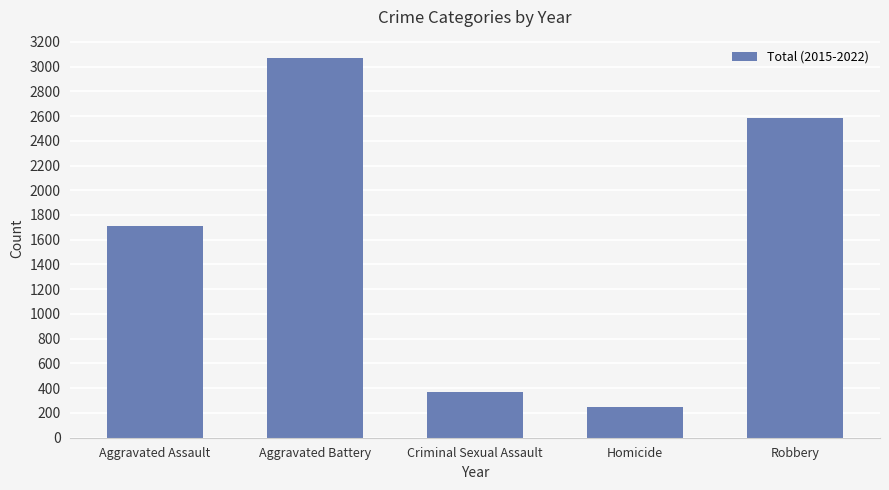

What is the smallest value displayed?

247